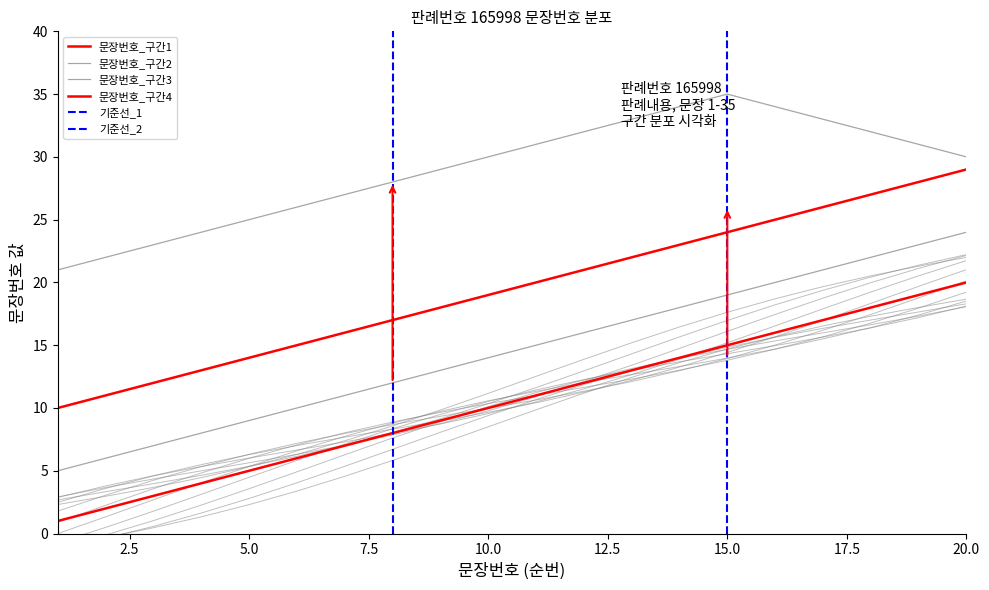

Reading right to left, transcribe all the data shown in this chart.

문장번호_구간1: 20	19	18	17	16	15	14	13	12	11	10	9	8	7	6	5	4	3	2	1
문장번호_구간2: 30	31	32	33	34	35	34	33	32	31	30	29	28	27	26	25	24	23	22	21
문장번호_구간3: 24	23	22	21	20	19	18	17	16	15	14	13	12	11	10	9	8	7	6	5
문장번호_구간4: 29	28	27	26	25	24	23	22	21	20	19	18	17	16	15	14	13	12	11	10